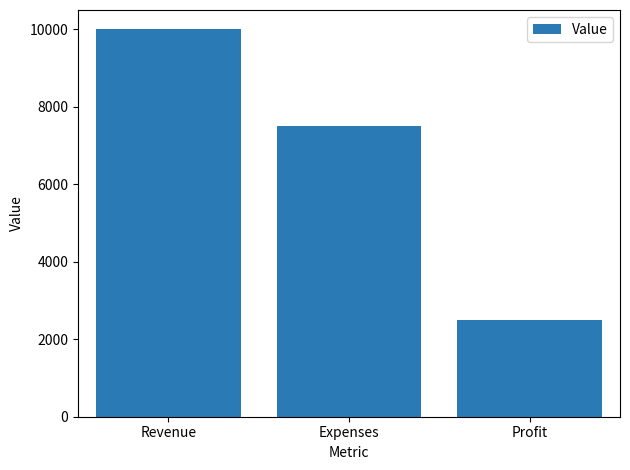

What is the difference between the values at Revenue and Profit?

7500